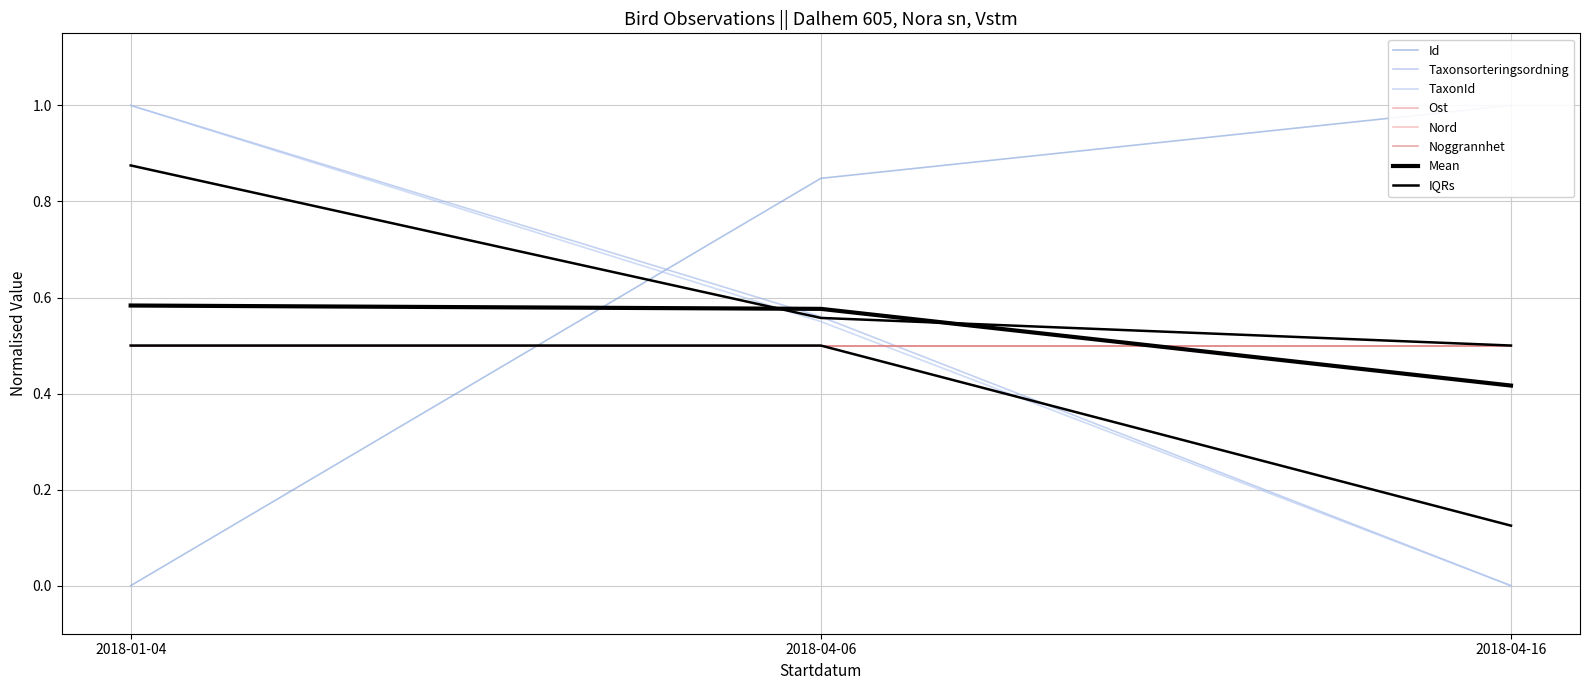

How many positive values does the Taxonsorteringsordning series have?

2